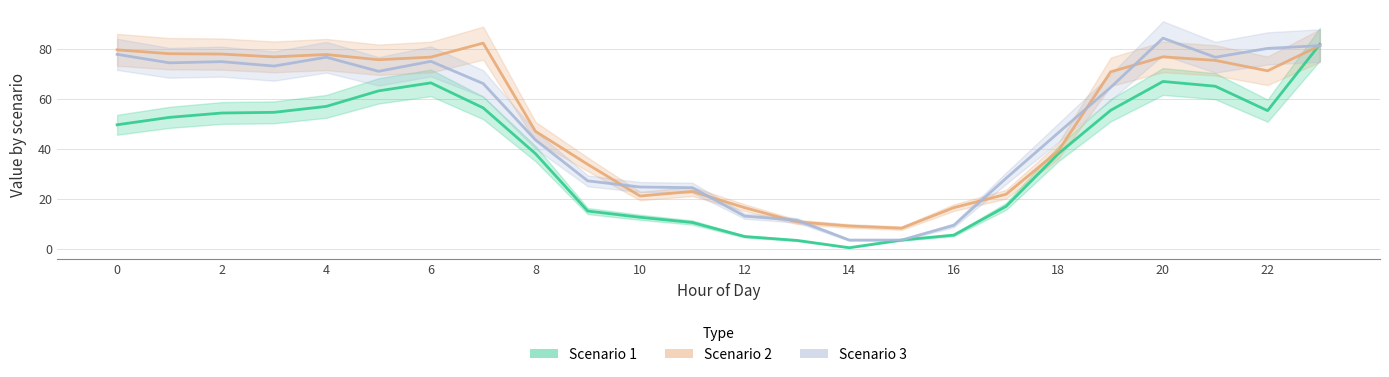

What is the sum of the Scenario 3 values at 18 and 2?

121.2